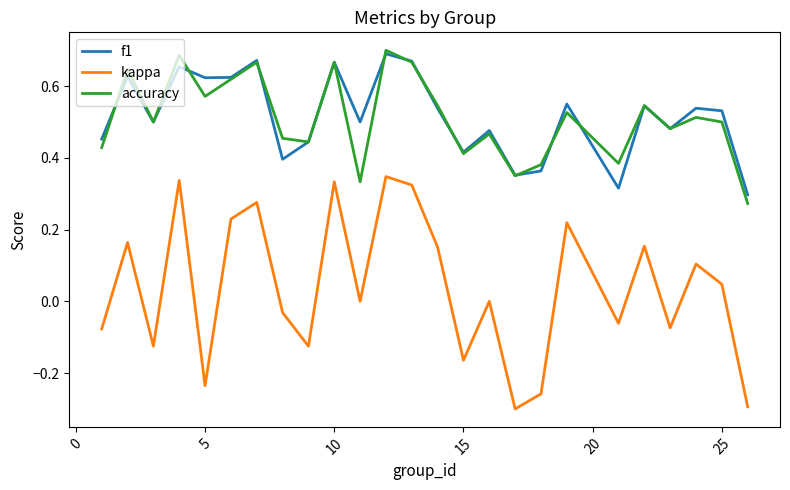

Which series has the largest range (max minus min)?

kappa